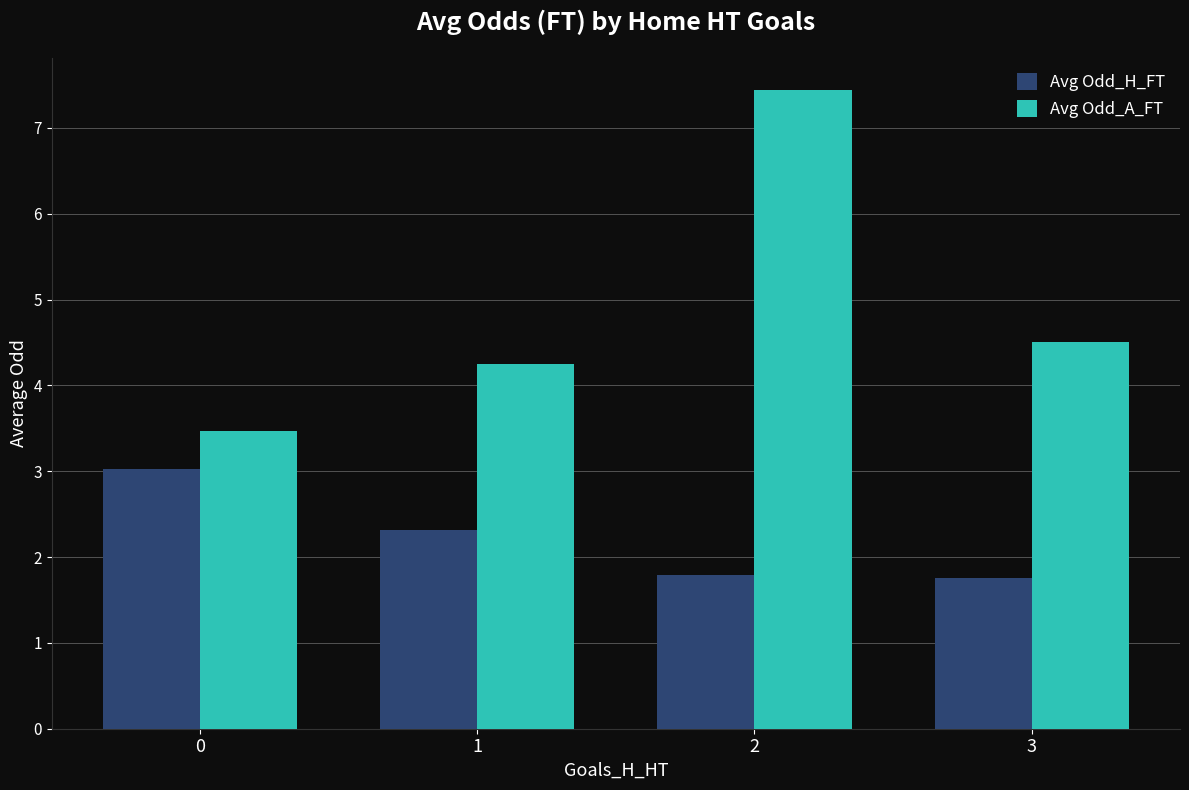

At which category is the sum across all series the highest?

2